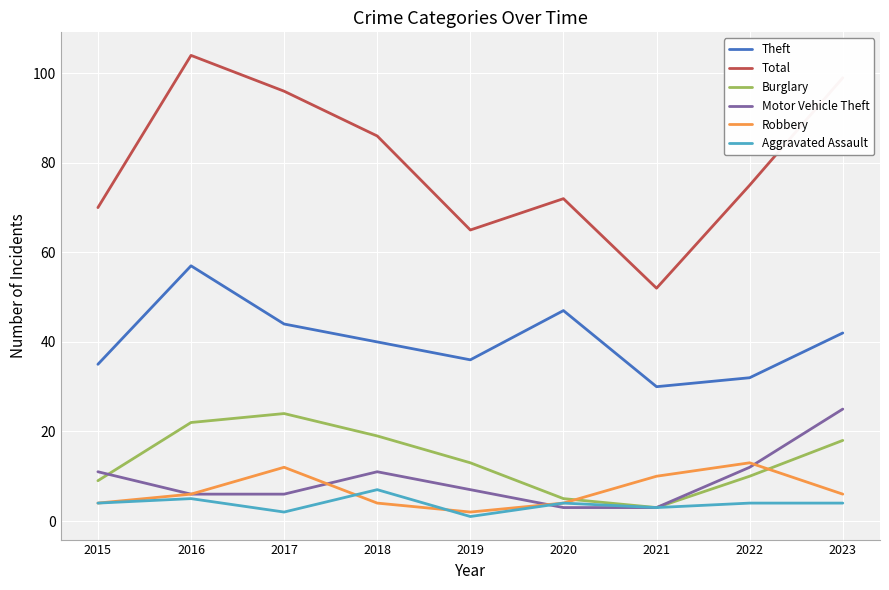

True or false: Motor Vehicle Theft and Aggravated Assault cross at least once.

True